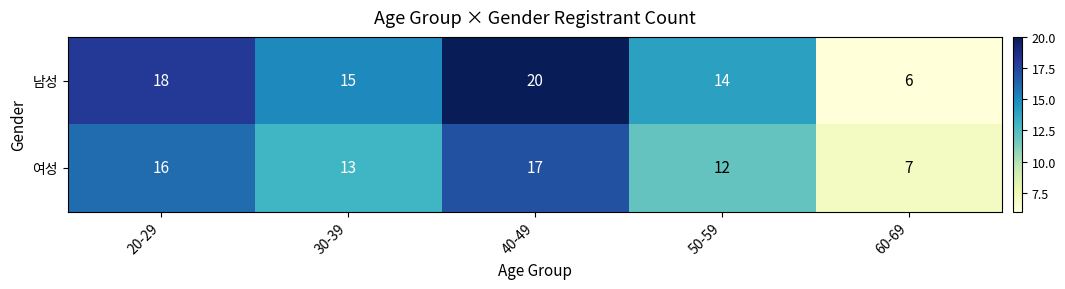

Reading left to right, transcribe all the data shown in this chart.

남성: 18	15	20	14	6
여성: 16	13	17	12	7